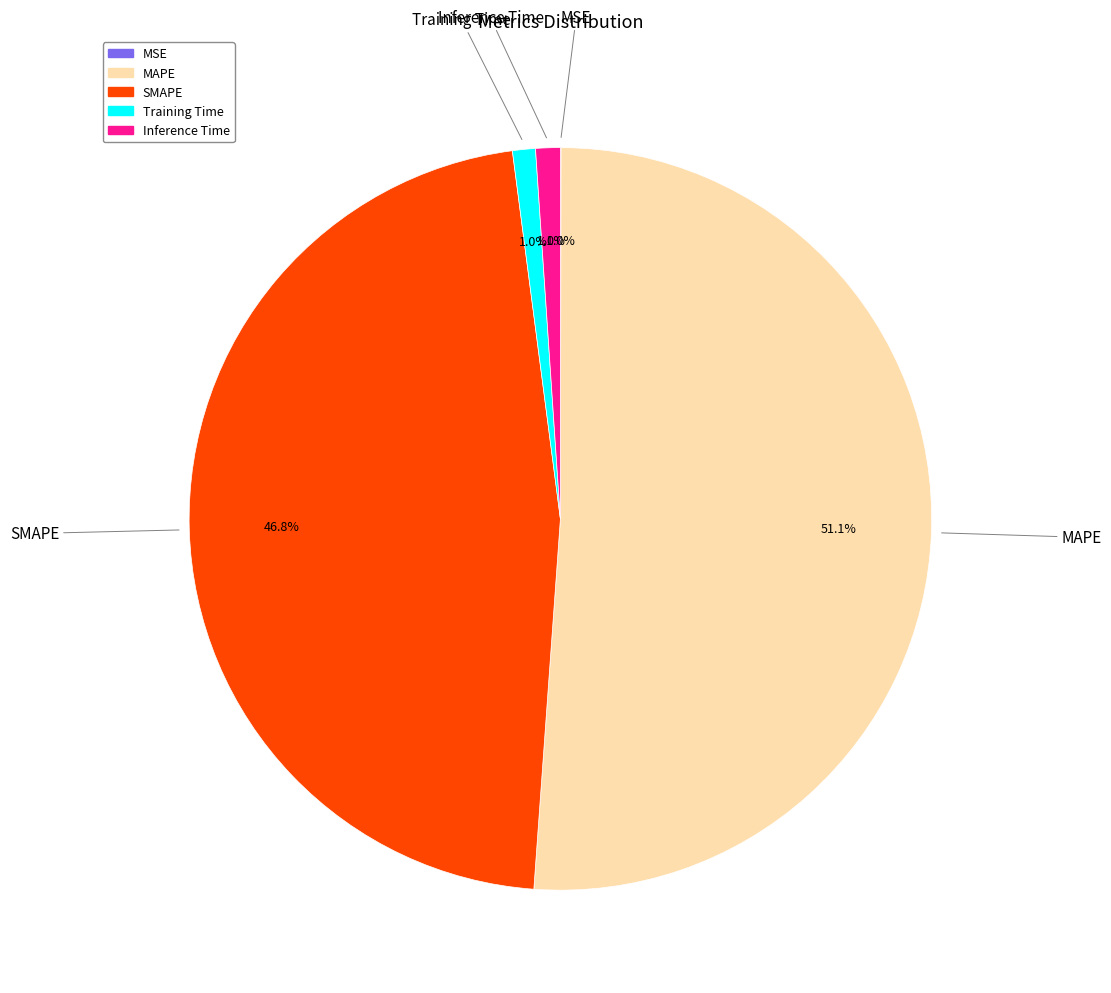

Which slice is the largest?

MAPE